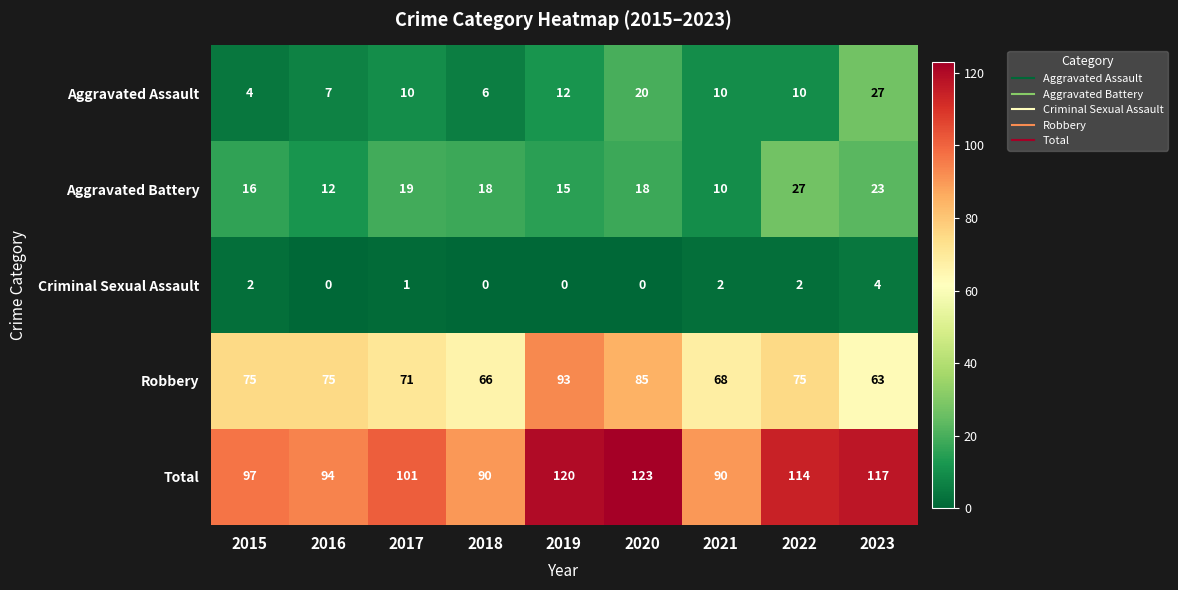

At which label does Criminal Sexual Assault reach its peak?

2023